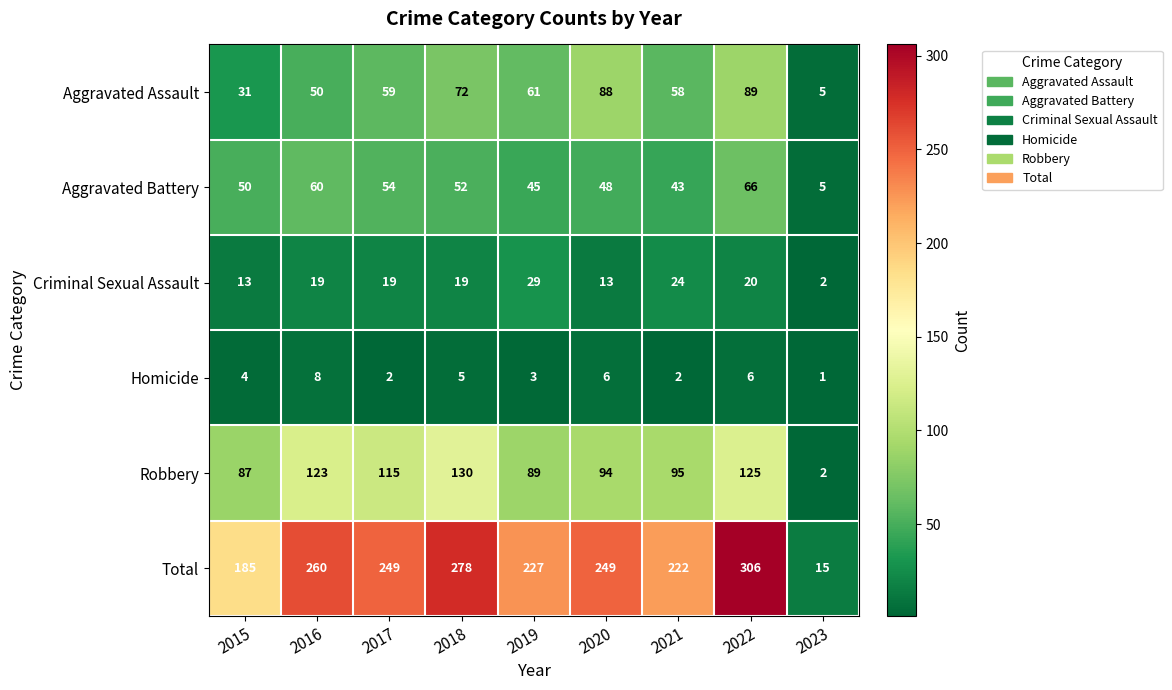

Count the number of data series in this chart.

6